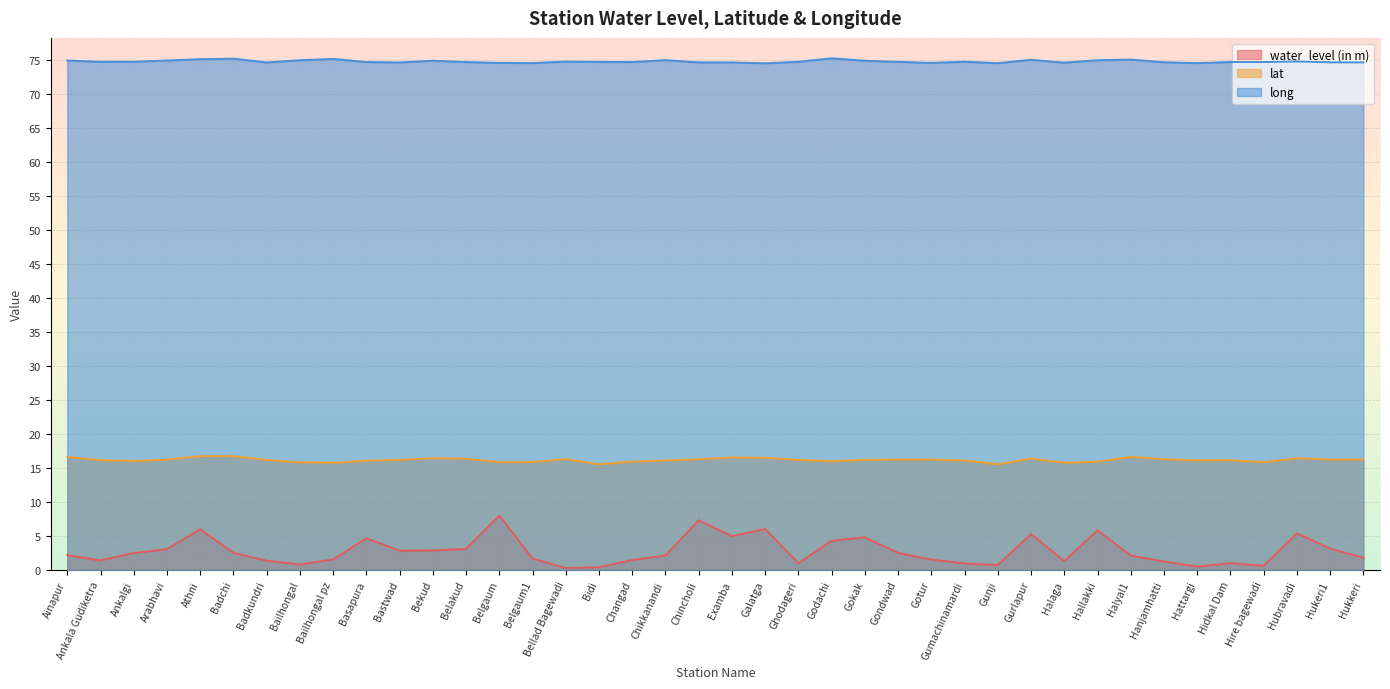

How many data points in water_level (in m) are above 2?

22